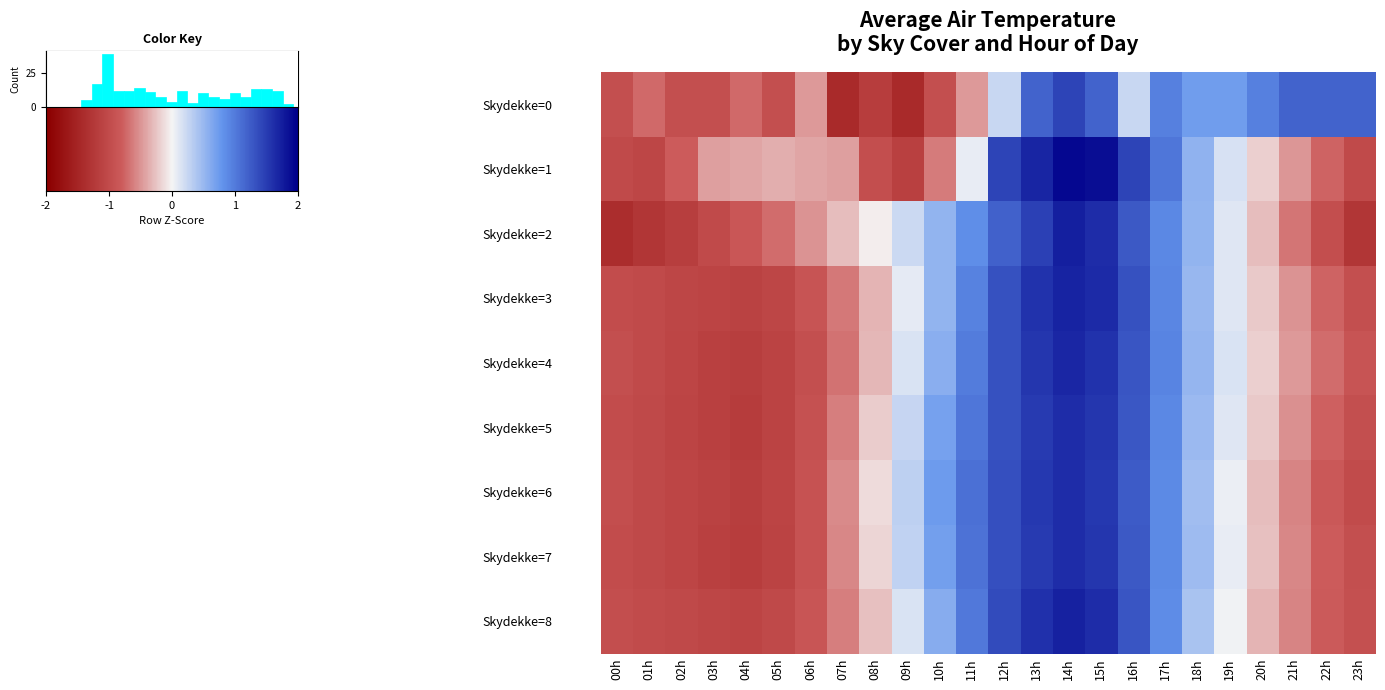

What is the total value across all series at 02h?

-9.4